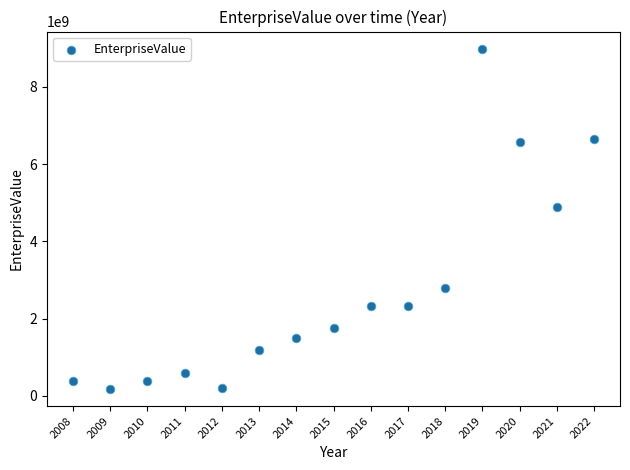

What Y value in the scatter plot is closest to 4582693467?

4887984040